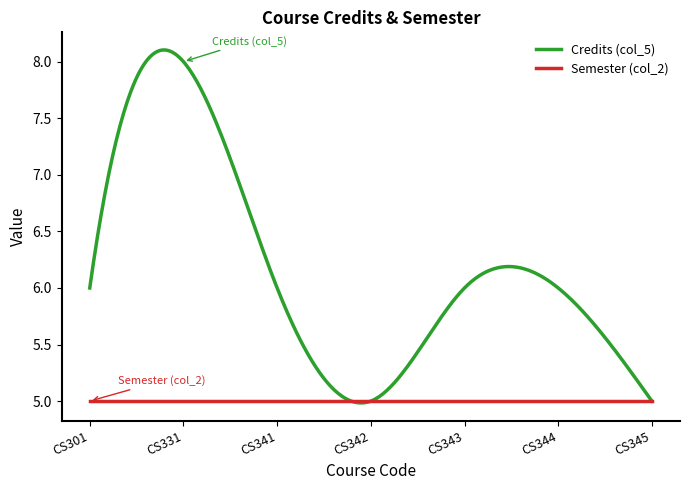

Which series has the largest total across all categories?

Credits (col_5)